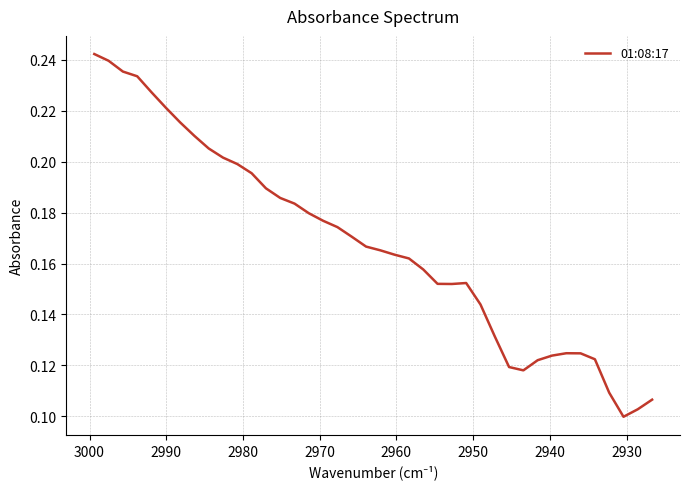

What is the value of the 30th point from the left?

0.1